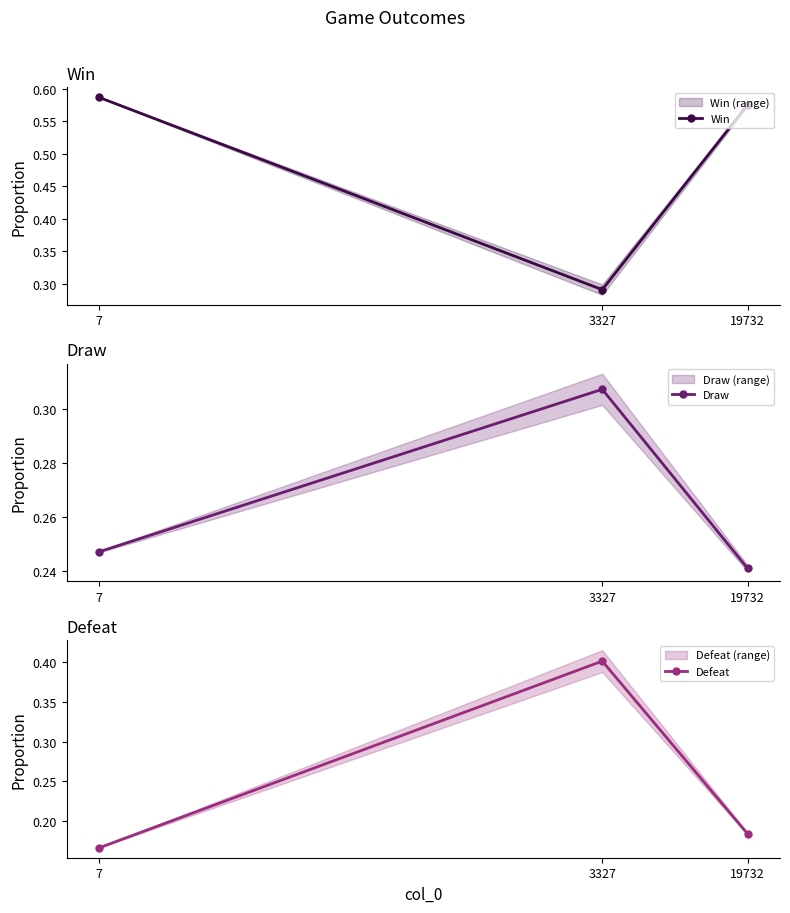

What is the greatest value displayed?

0.6